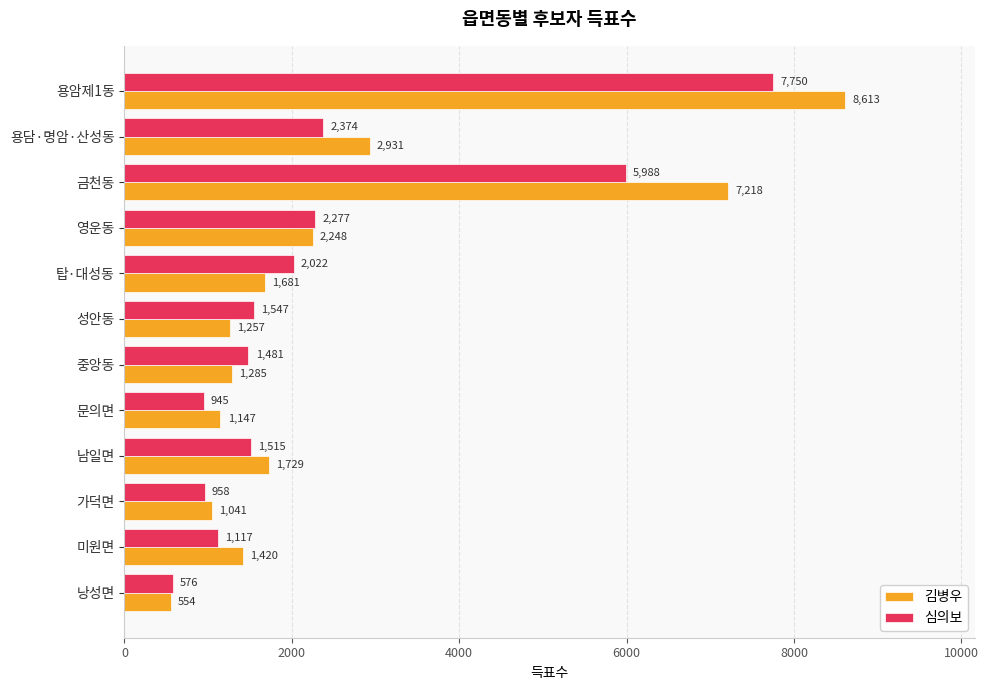

True or false: 심의보 has a value of 945 at 문의면.

True